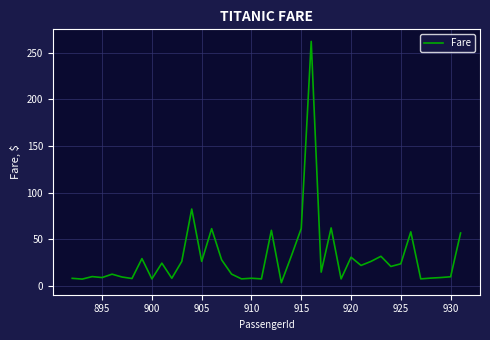

What is the maximum value shown in the chart?

262.4